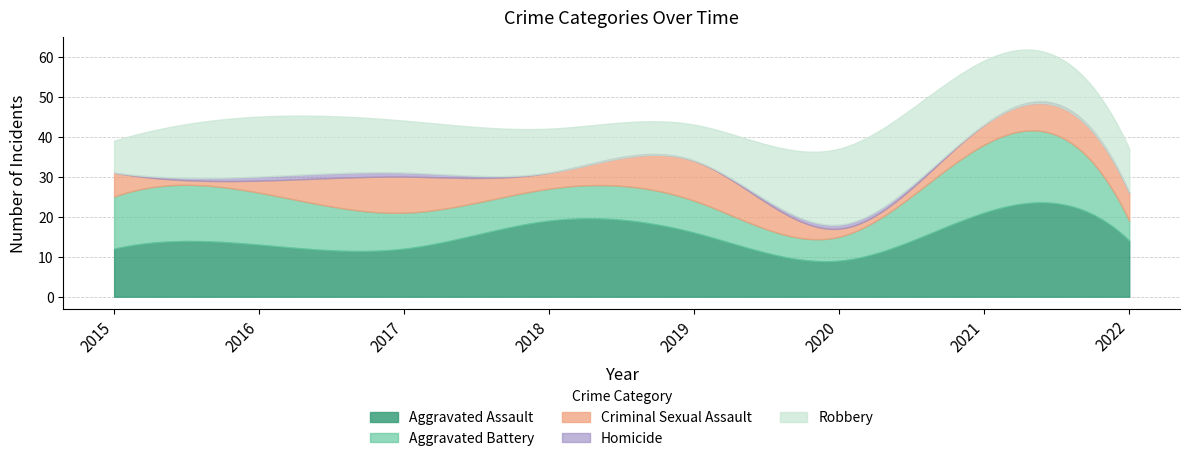

In Homicide, how many points are higher than both neighbors (excluding endpoints)?

1